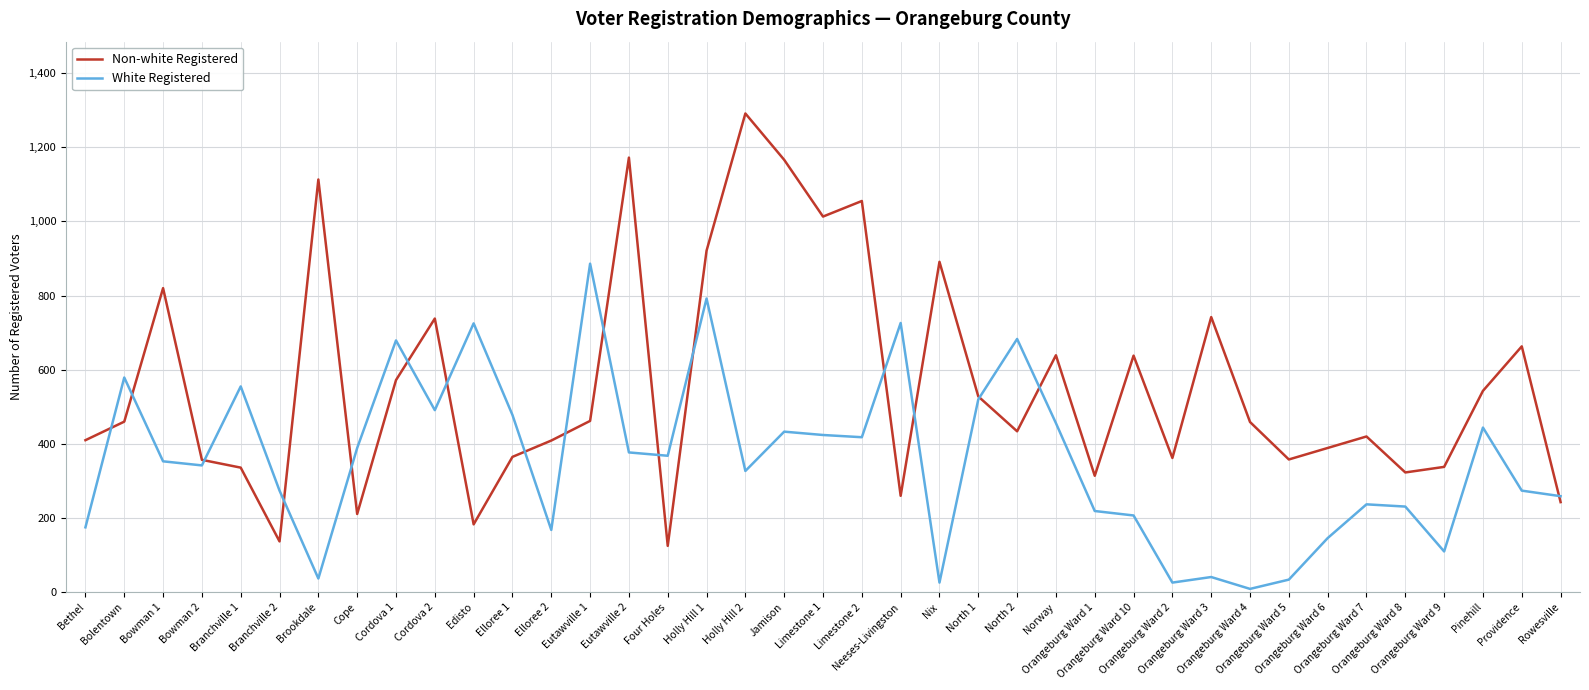

True or false: White Registered and Non-white Registered cross at least once.

True